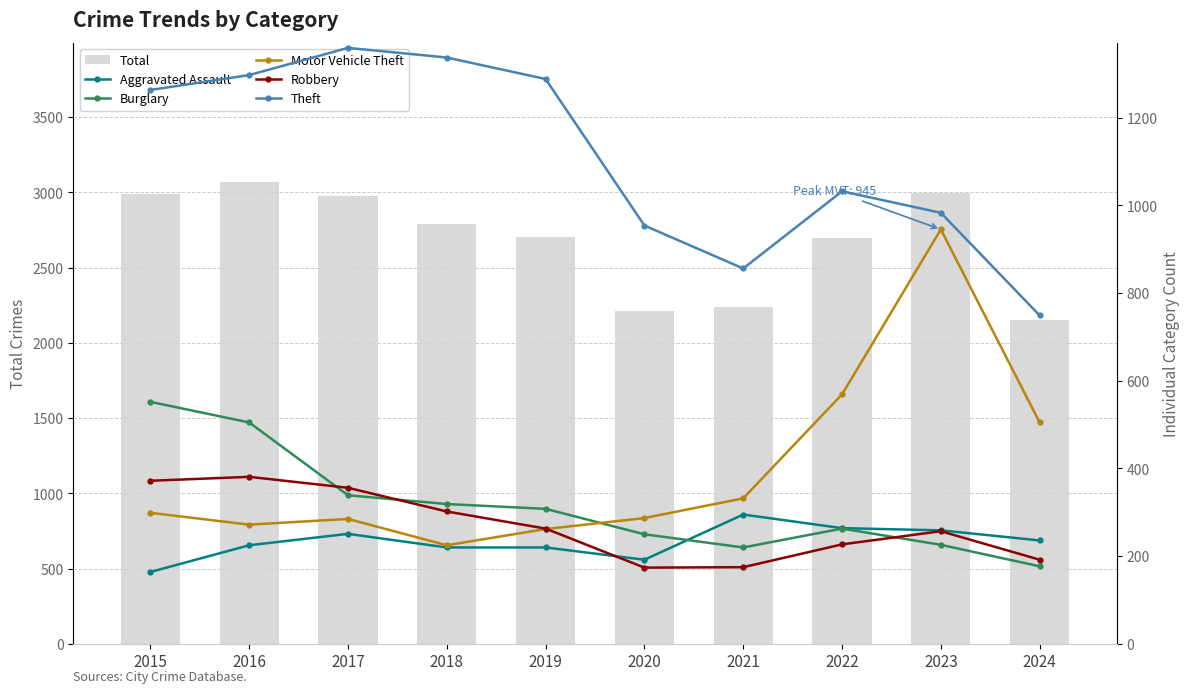

What is the lowest value of the Burglary series?

177